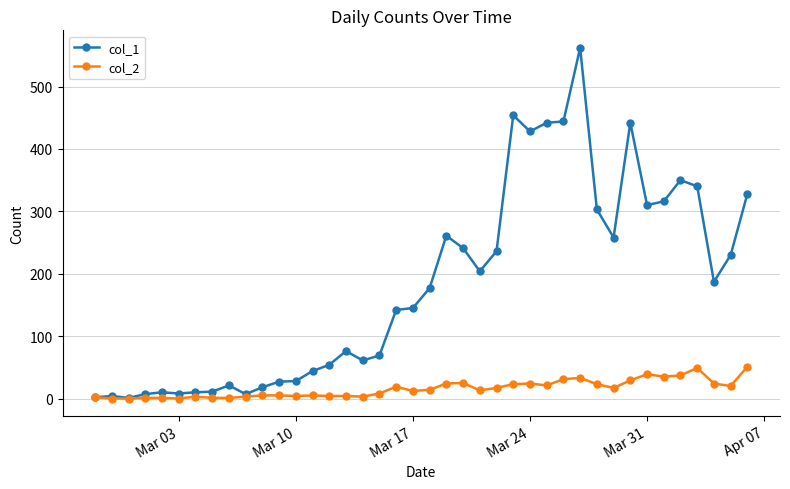

At how many categories does at least one series exceed 395?

6